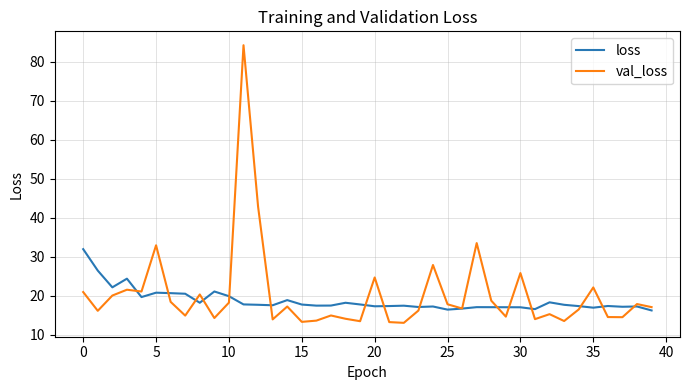

List the series in order of their peak value, highest first.

val_loss, loss